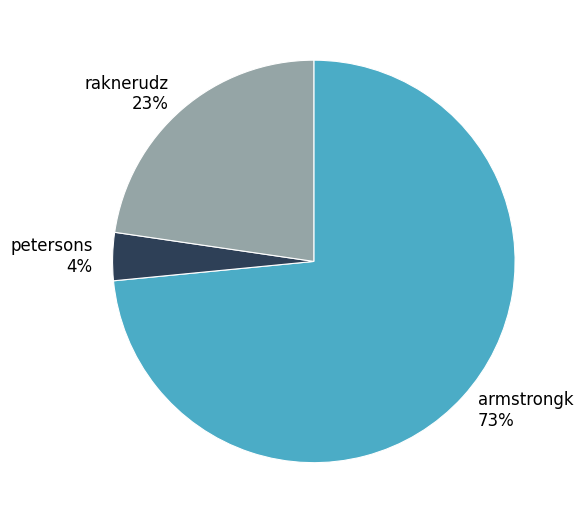

To the nearest percent, what is the difference between the raknerudz and petersons slice percentages?

19%